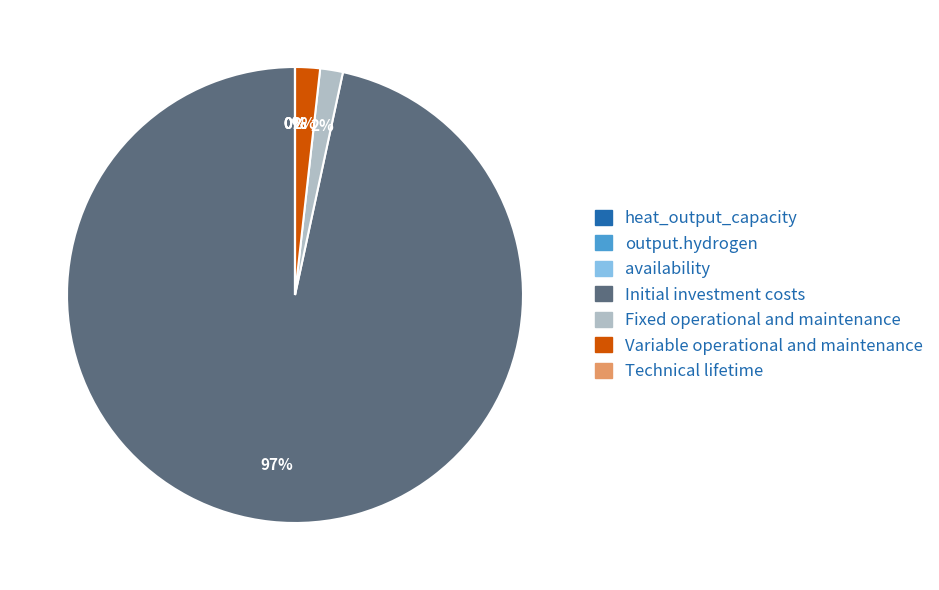

Is it true that Initial investment costs is 97% of the pie?

True